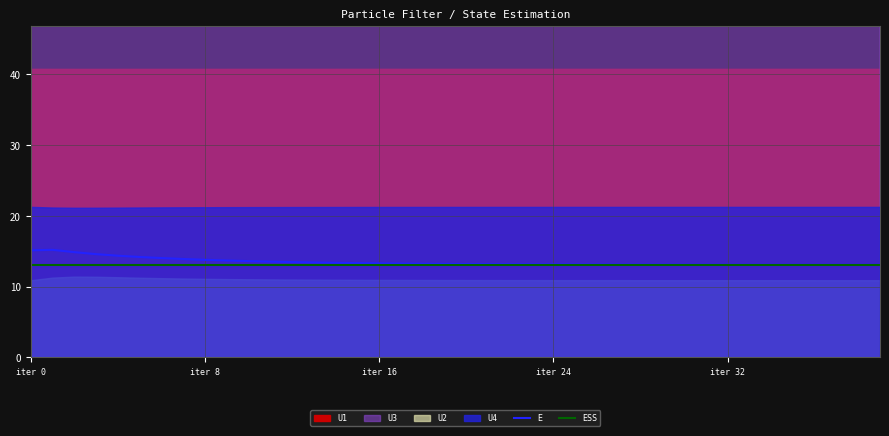

The value of E at 11 is 18.7. True or false?

False